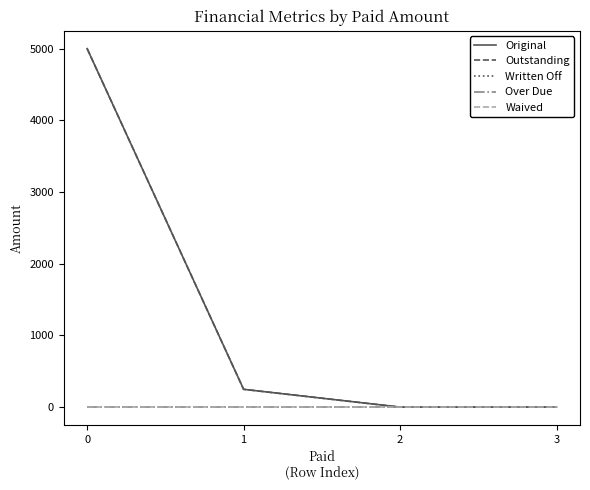

Does the chart have visible grid lines?

No